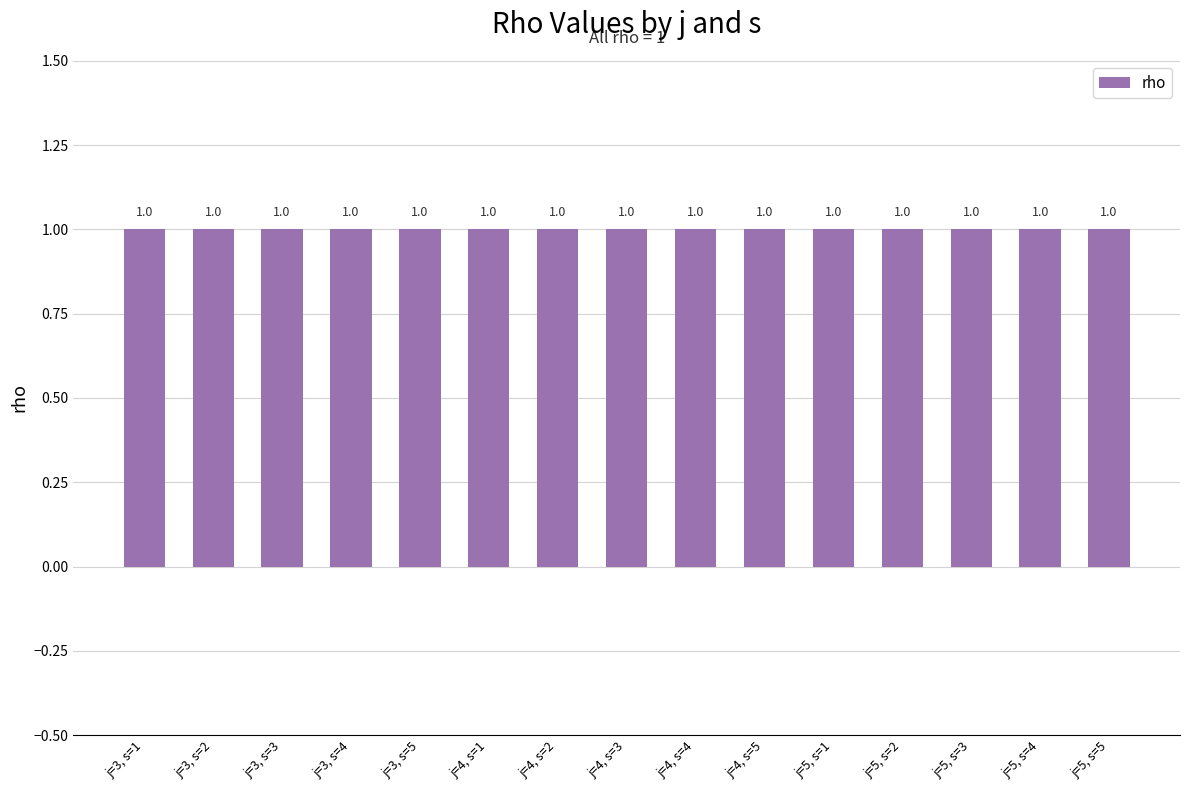

True or false: s has a value of 4 at j=3, s=4.

True